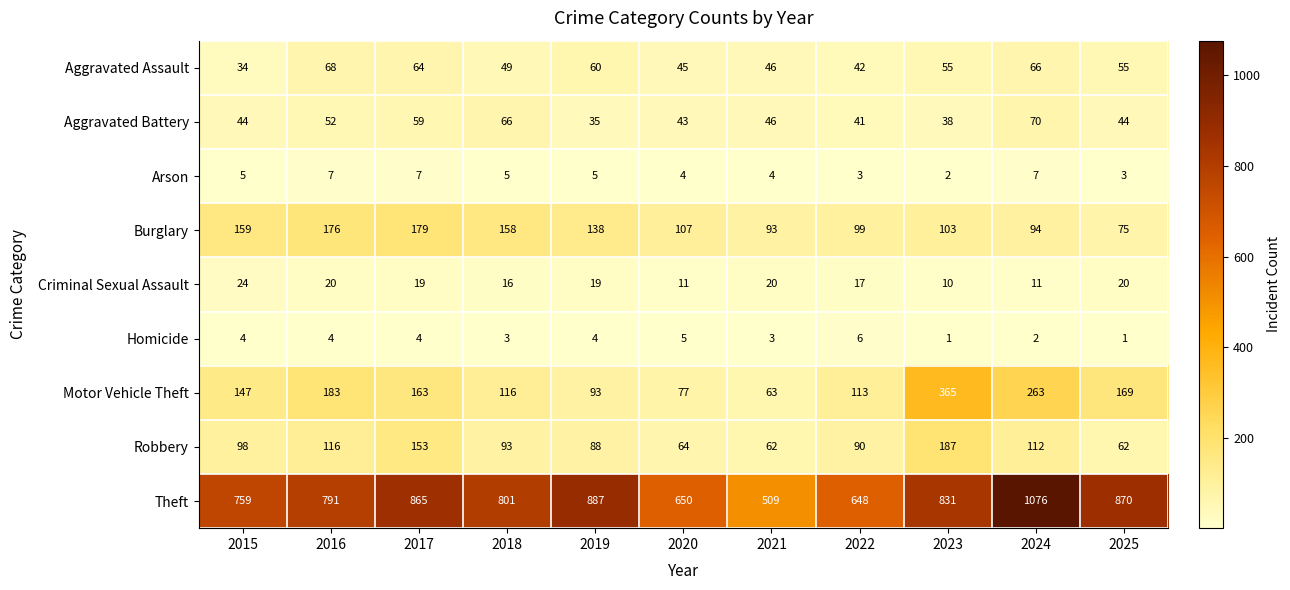

The value of Arson at 2018 is 5. True or false?

True